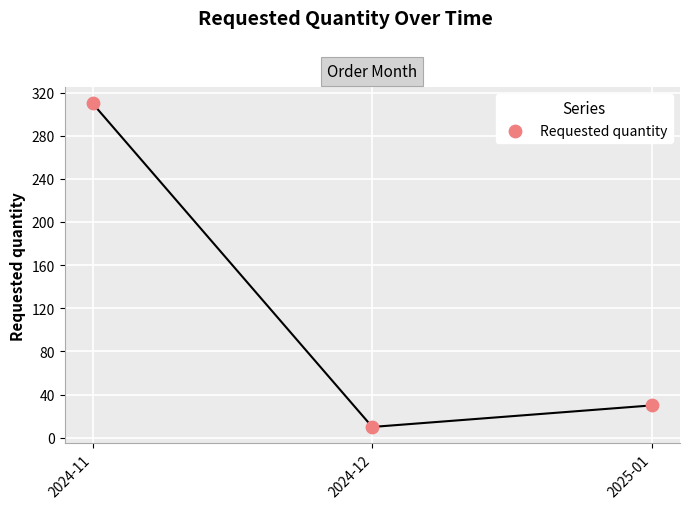

What is the average Y value?

117